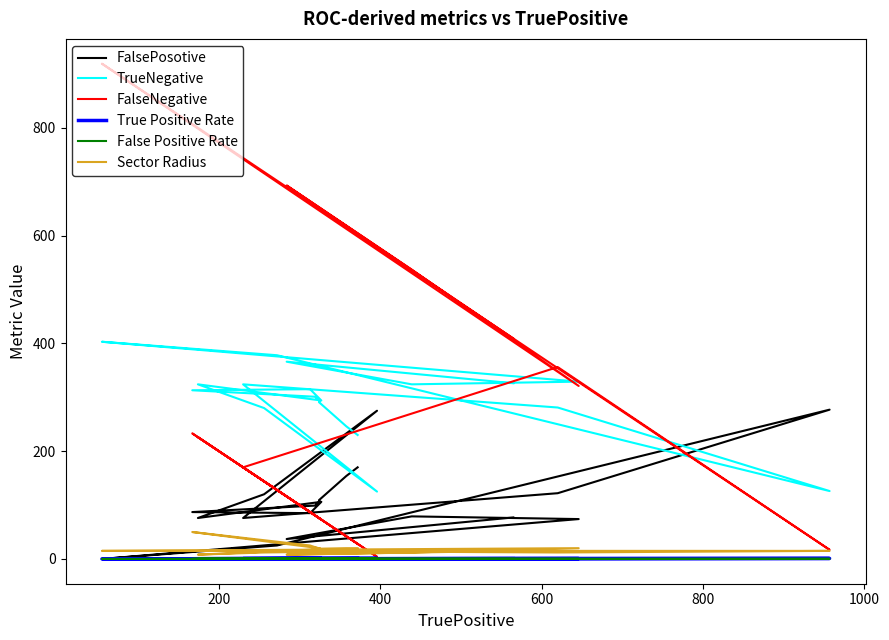

Where is the first local minimum for TrueNegative?

400